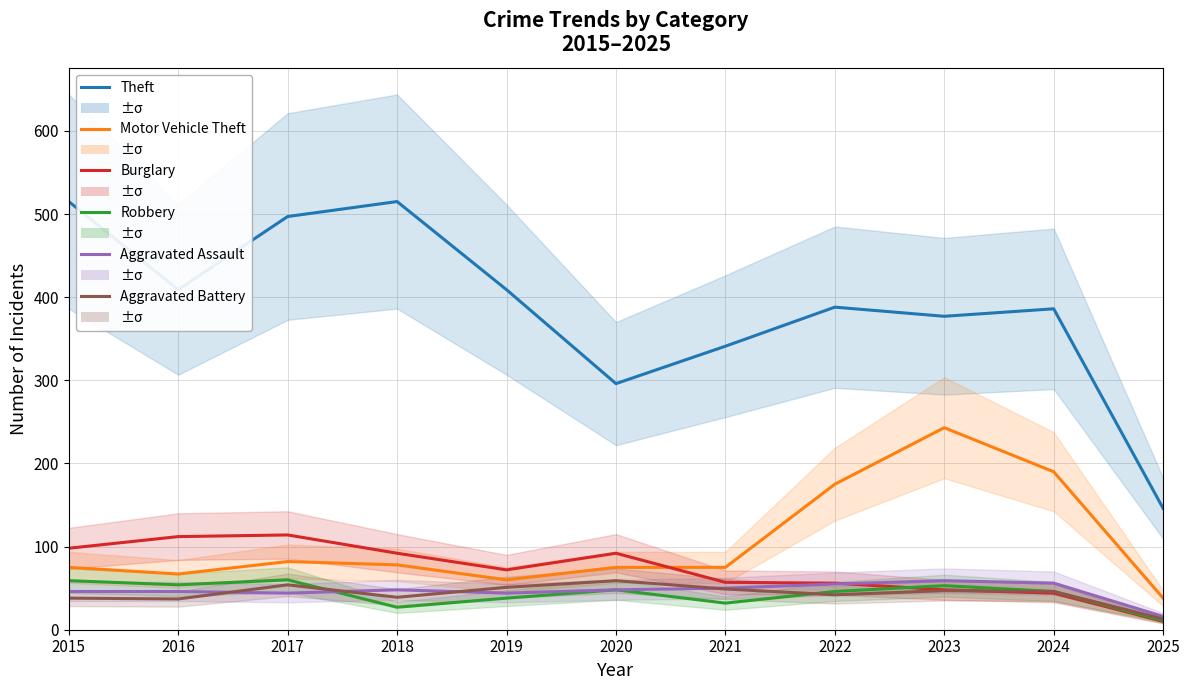

At which category does the chart reach its minimum across all series?

2025